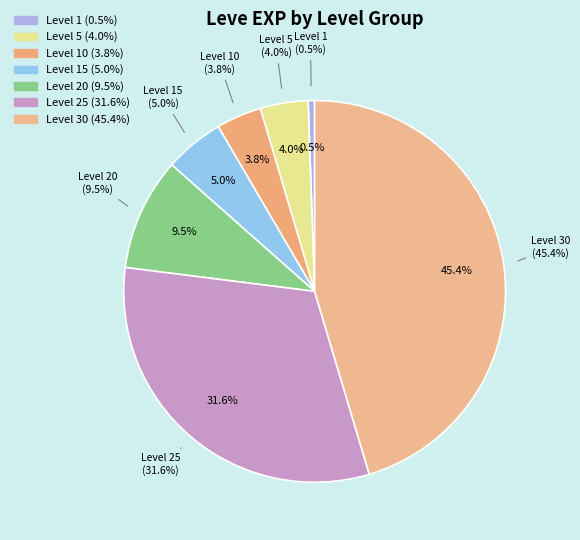

What is the total percentage of Level 30 and Level 15?

50.4%